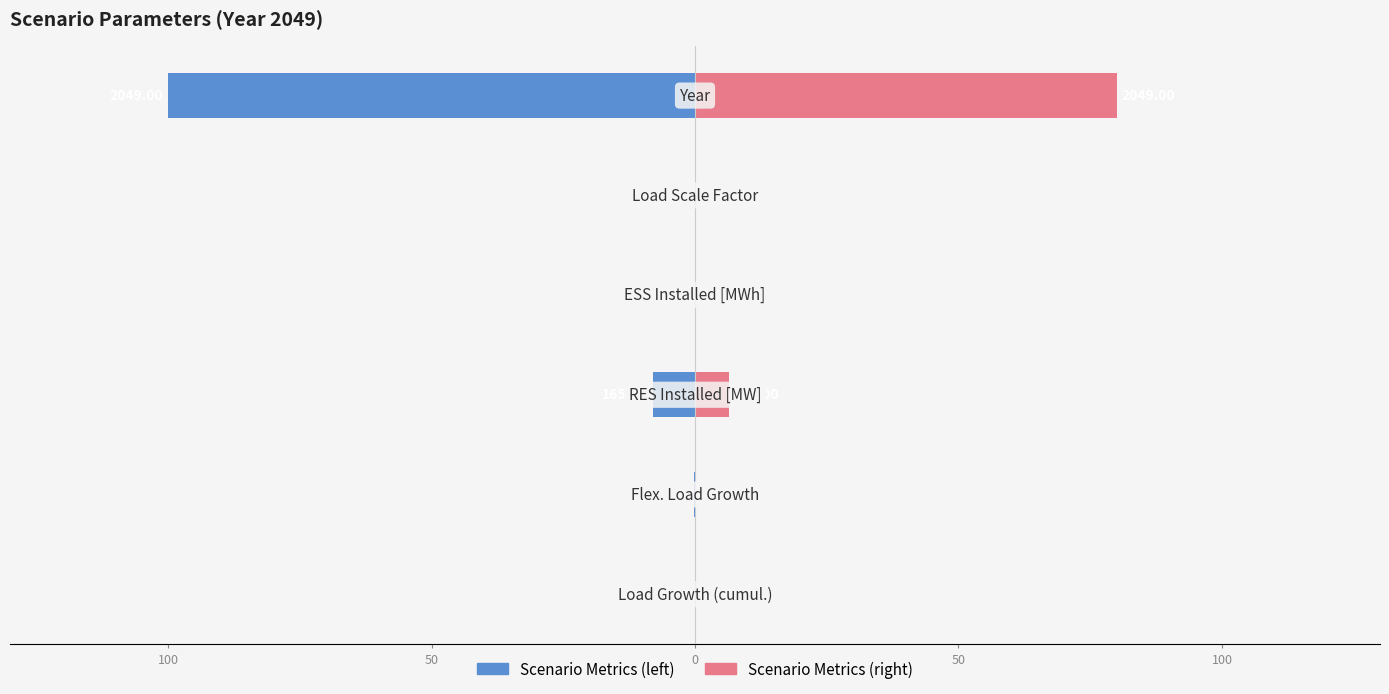

At 100, list the series in order from largest to smallest.

Scenario Metrics (right), Scenario Metrics (left)